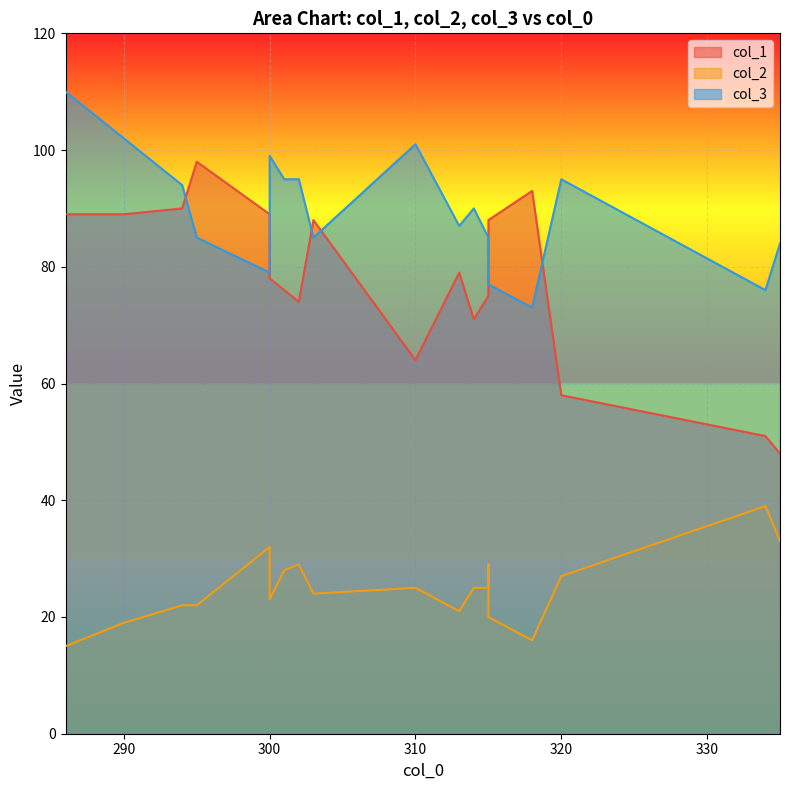

True or false: col_3 and col_2 cross at least once.

False